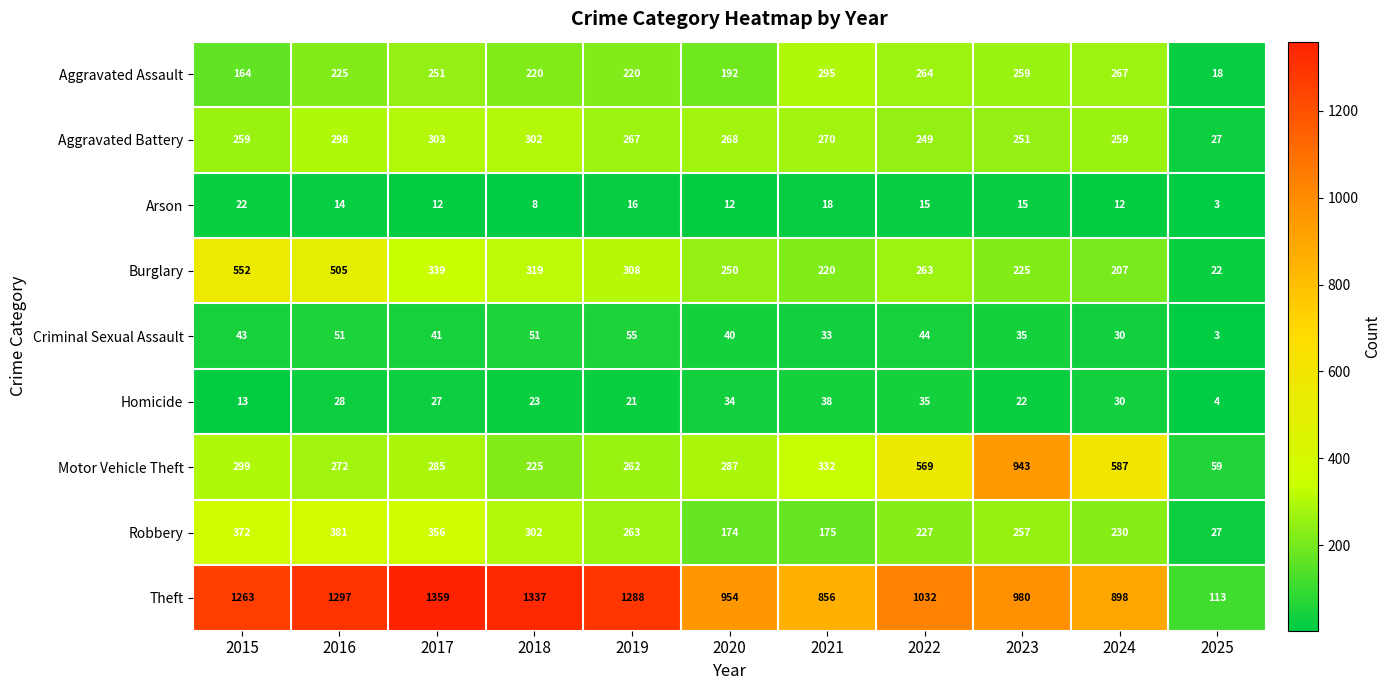

What is the spread (max minus min) of values at 2019?

1272